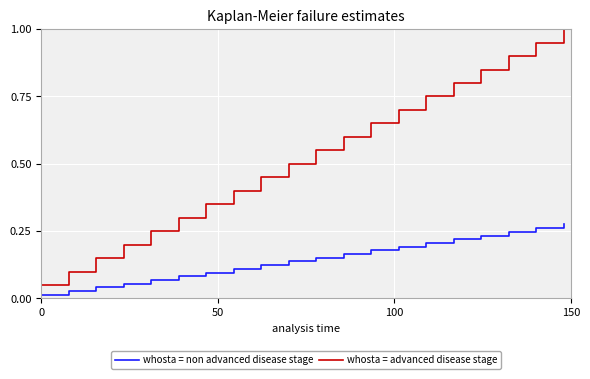

What is the greatest value displayed?

1.0